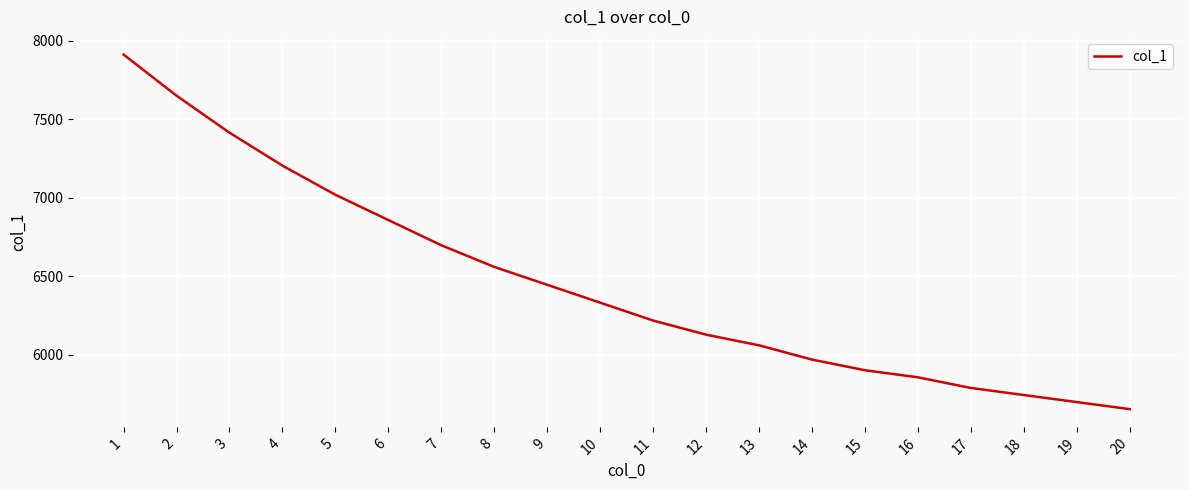

Which has a higher value, 3 or 15?

3